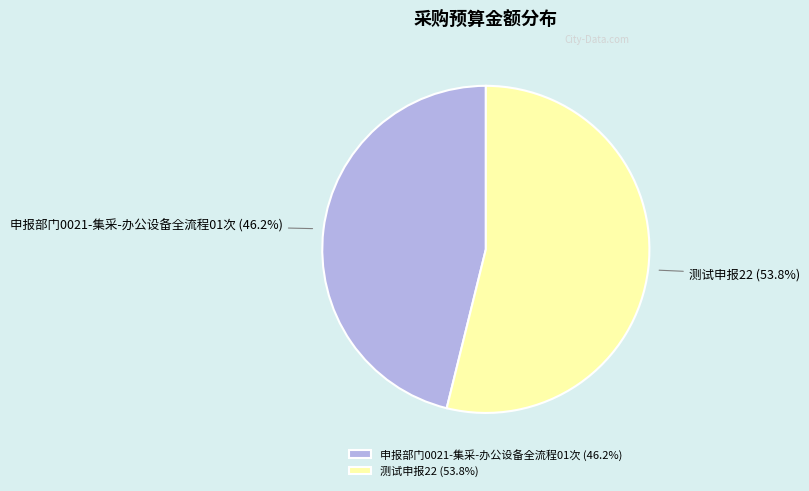

Rank the categories by value from lowest to highest.

申报部门0021-集采-办公设备全流程01次, 测试申报22